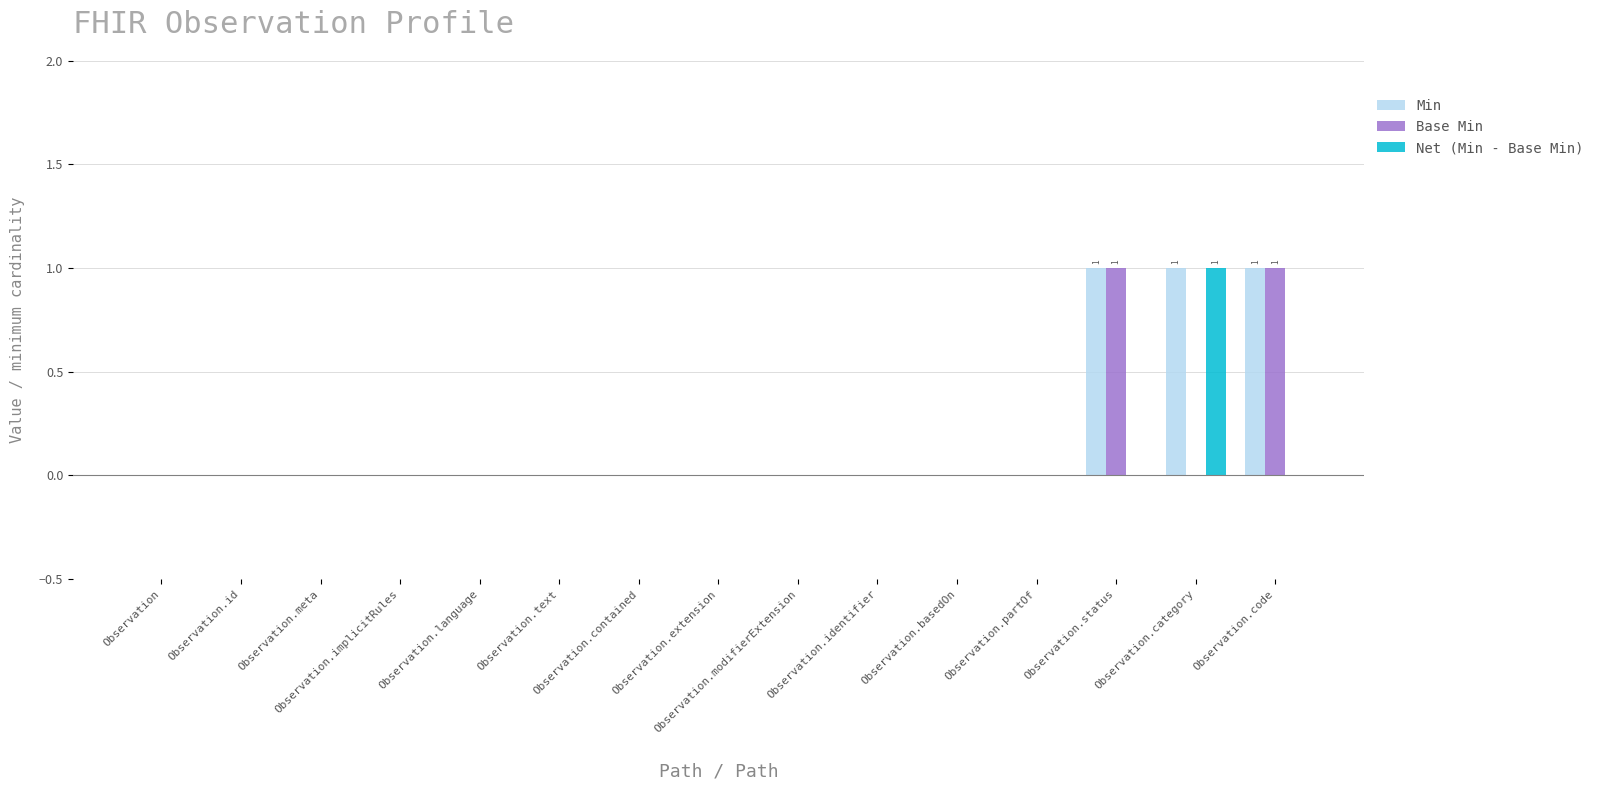

Rank the series by their average value, from highest to lowest.

Min, Base Min, Net (Min - Base Min)